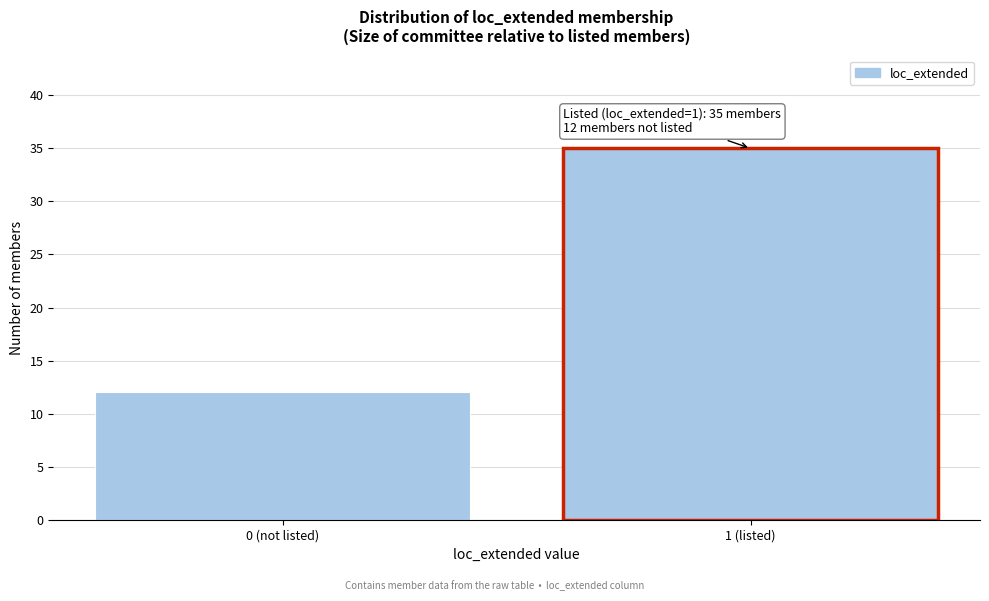

Reading right to left, extract all data points from this chart.

1 (listed)=35	0 (not listed)=12